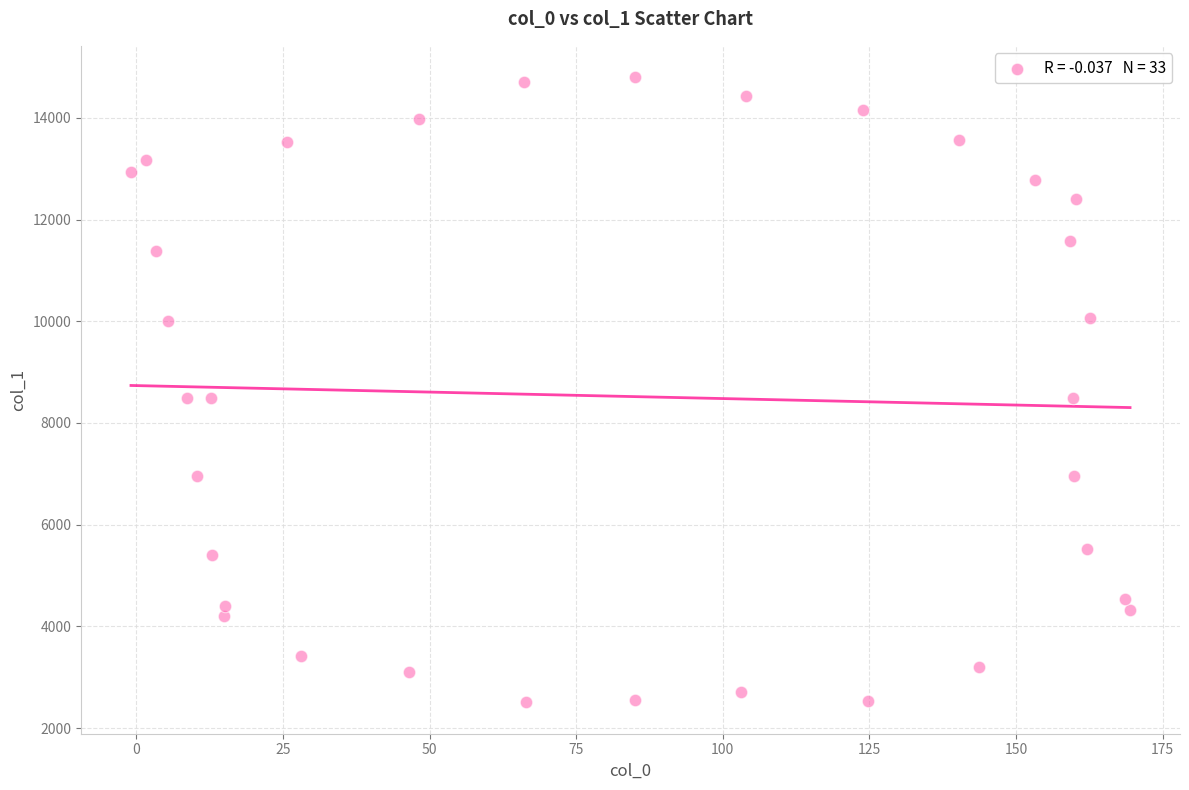

What is the range of X values (max minus min)?

170.4